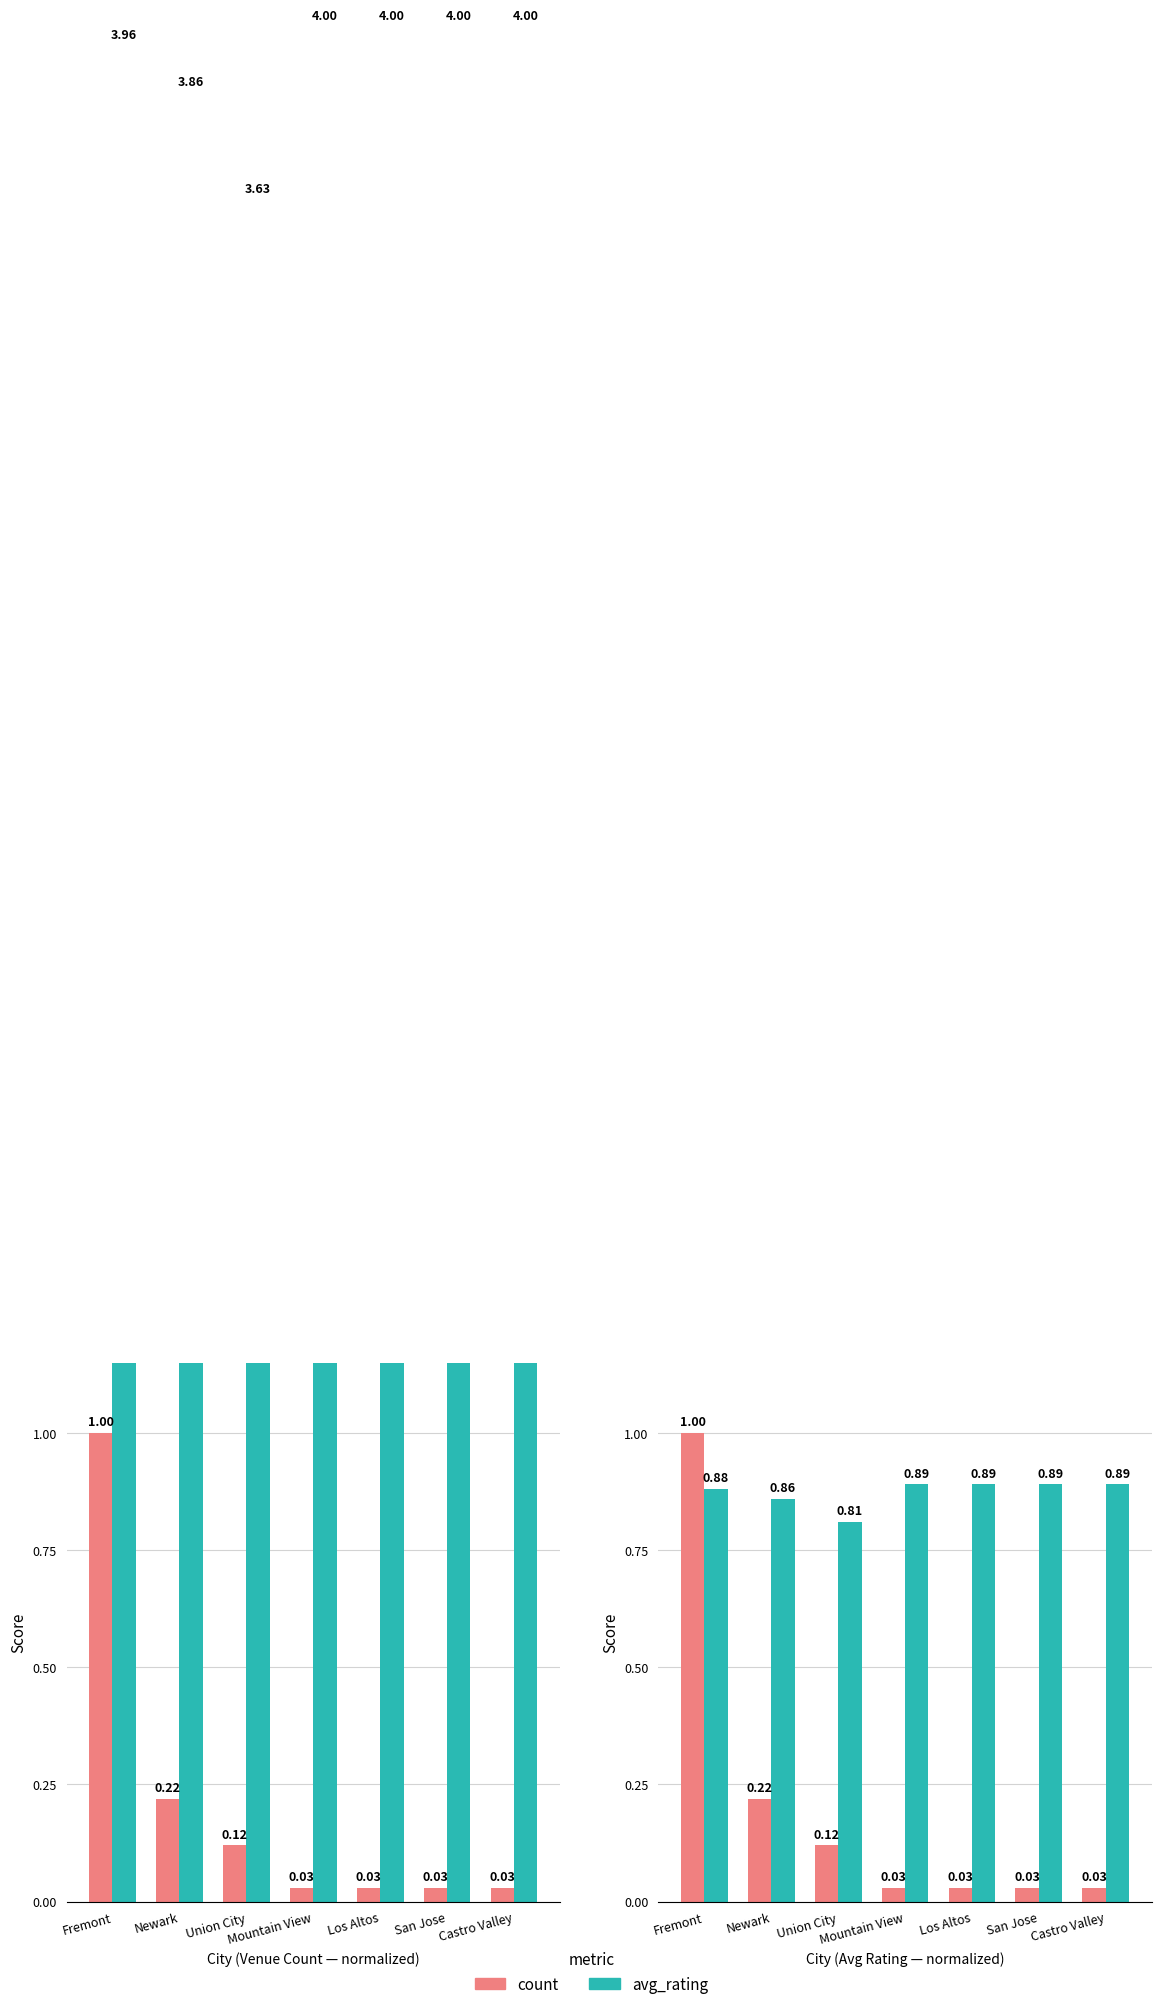

Is the value of count at Newark greater than the value of avg_rating at Los Altos?

No